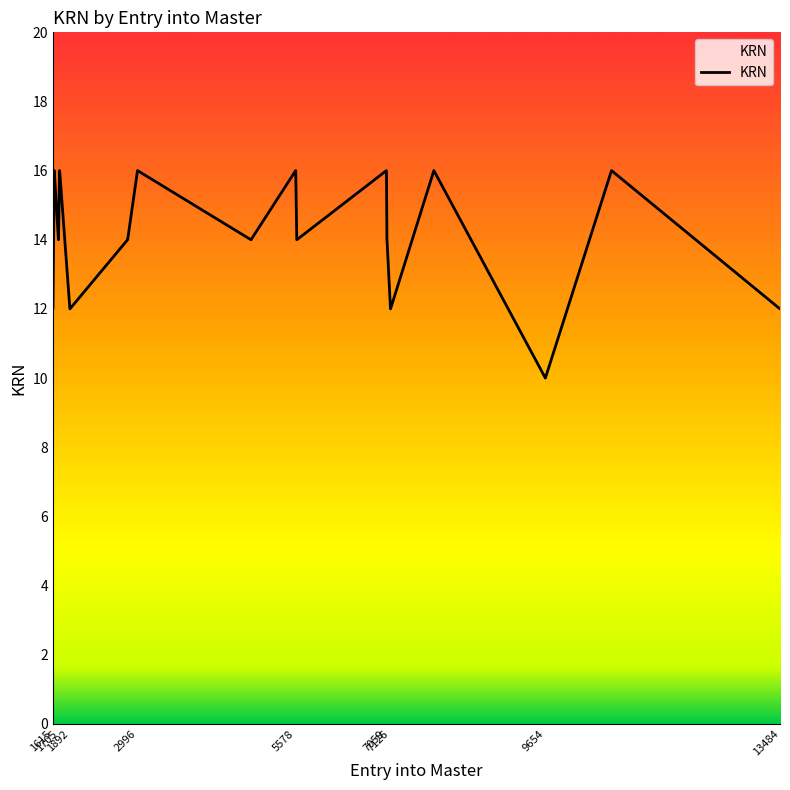

What is the minimum value shown in the chart?

10